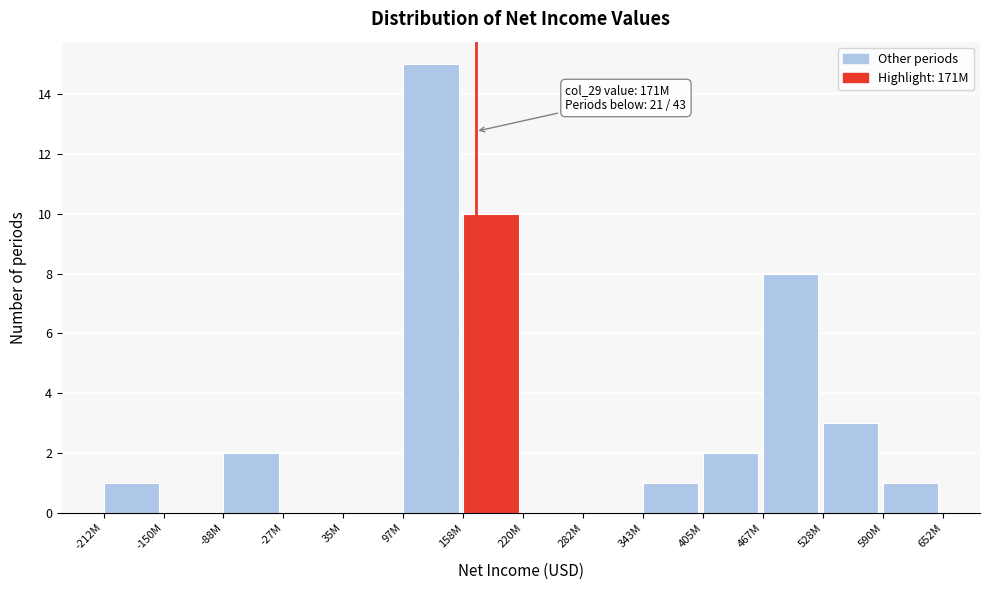

Reading left to right, transcribe all the data shown in this chart.

-212M=1	-150M=0	-88M=2	-27M=0	35M=0	97M=15	158M=10	220M=0	282M=0	343M=1	405M=2	467M=8	528M=3	590M=1